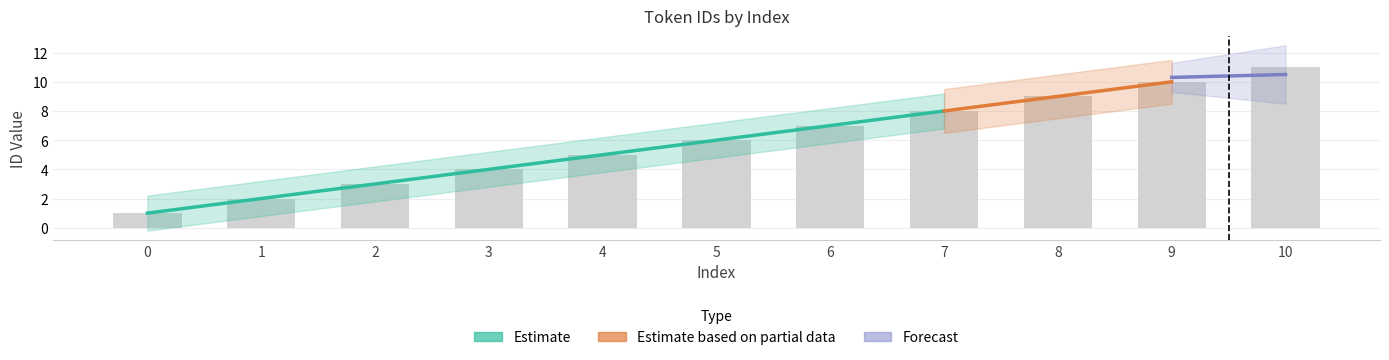

What is the sum of the values at 5 and 2?

9